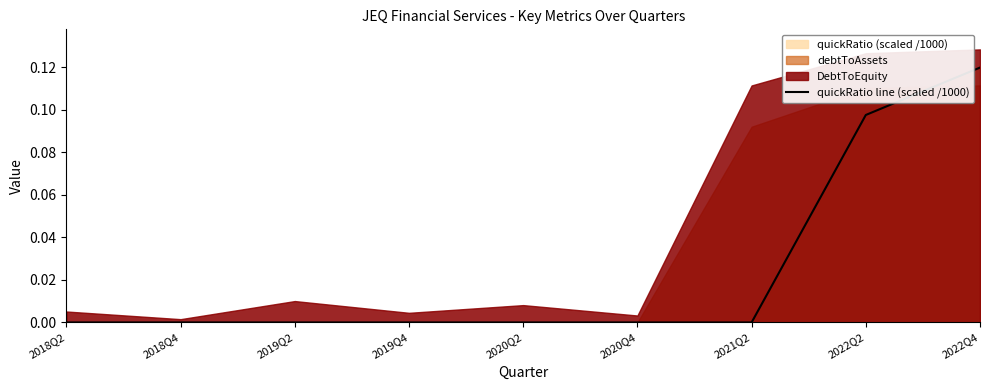

The value at 2018Q4 is -0.1. True or false?

False